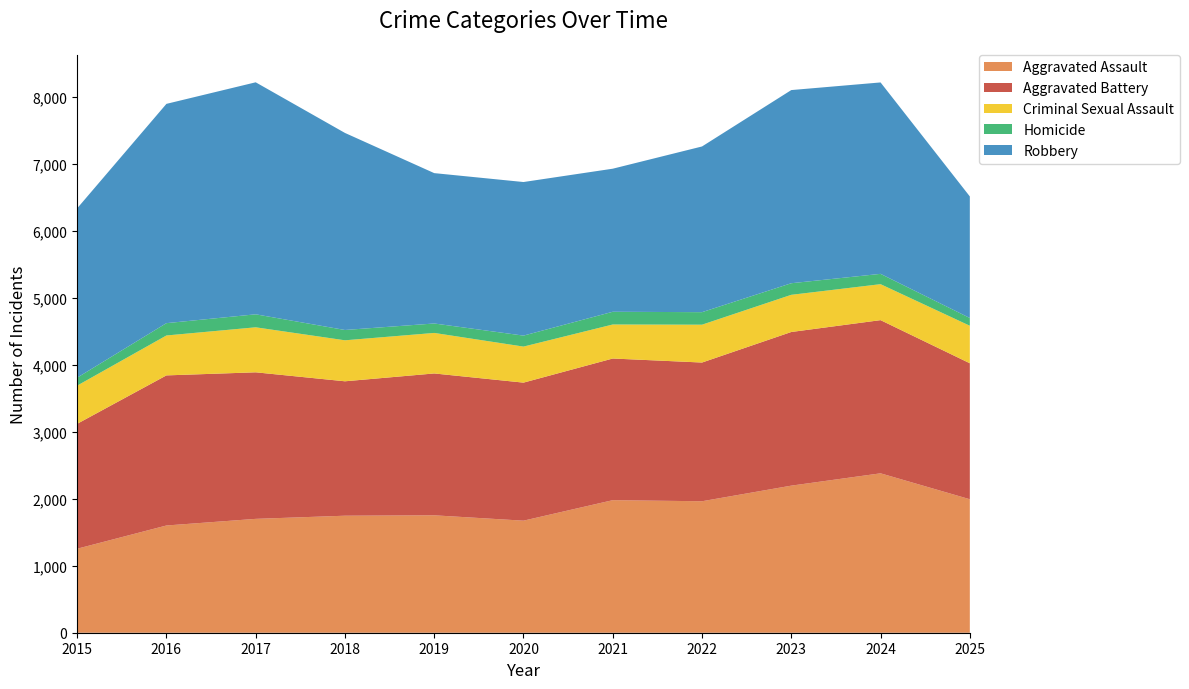

Reading left to right, extract all data points from this chart.

Aggravated Assault: 2015=1254	2016=1601	2017=1700	2018=1747	2019=1753	2020=1673	2021=1979	2022=1963	2023=2196	2024=2380	2025=1993
Aggravated Battery: 2015=1865	2016=2241	2017=2188	2018=2007	2019=2118	2020=2061	2021=2115	2022=2071	2023=2294	2024=2287	2025=2030
Criminal Sexual Assault: 2015=570	2016=596	2017=672	2018=612	2019=605	2020=538	2021=508	2022=565	2023=555	2024=537	2025=560
Homicide: 2015=119	2016=184	2017=194	2018=154	2019=141	2020=164	2021=190	2022=187	2023=173	2024=154	2025=116
Robbery: 2015=2528	2016=3274	2017=3464	2018=2942	2019=2245	2020=2293	2021=2136	2022=2474	2023=2884	2024=2858	2025=1815